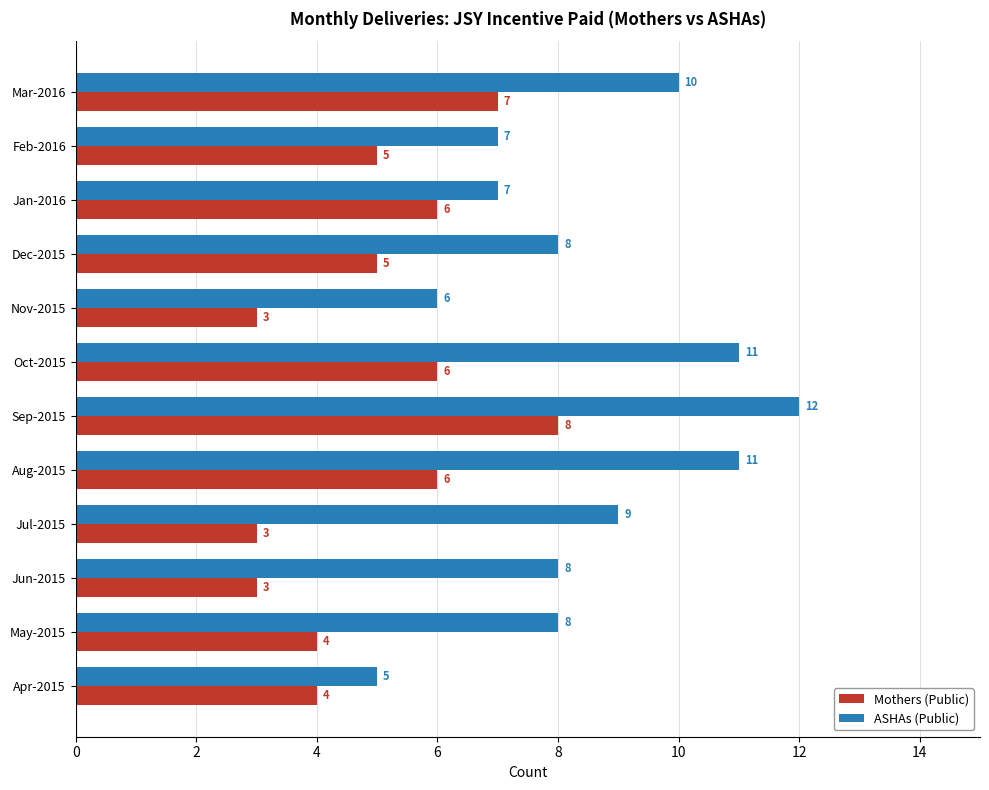

The value of ASHAs (Public) at Nov-2015 is 10. True or false?

False